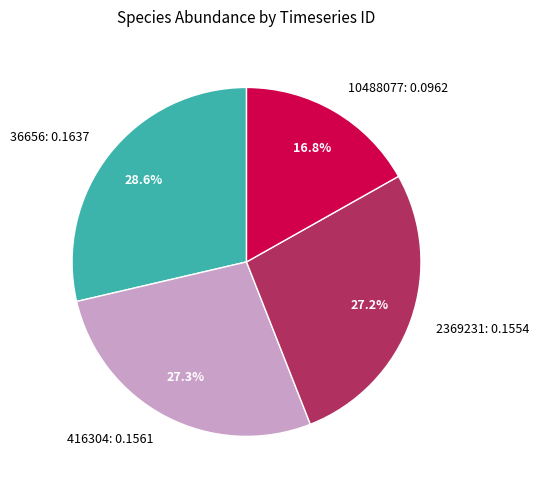

How many segments does this pie chart have?

4